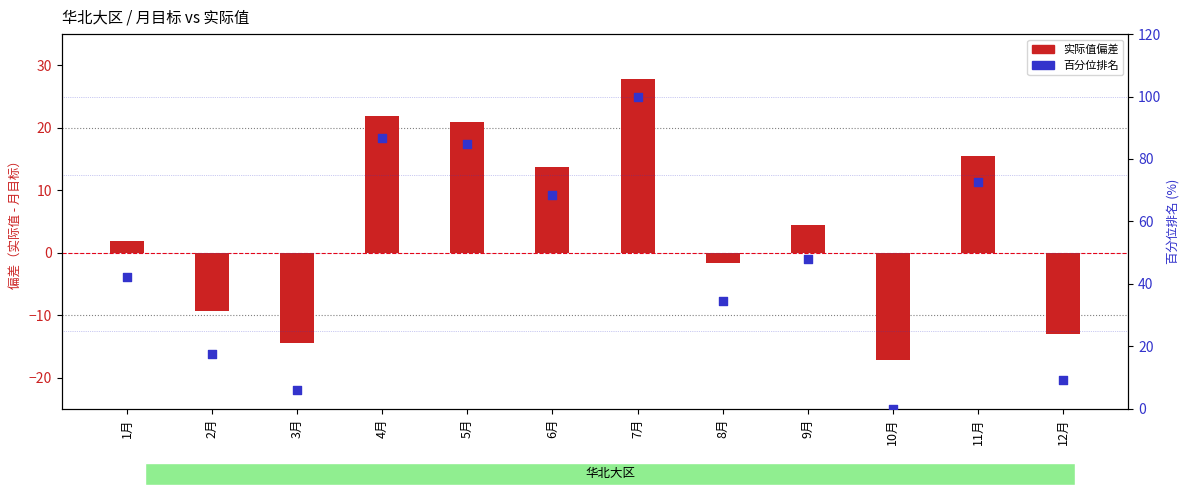

At which category is the sum across all series the highest?

7月